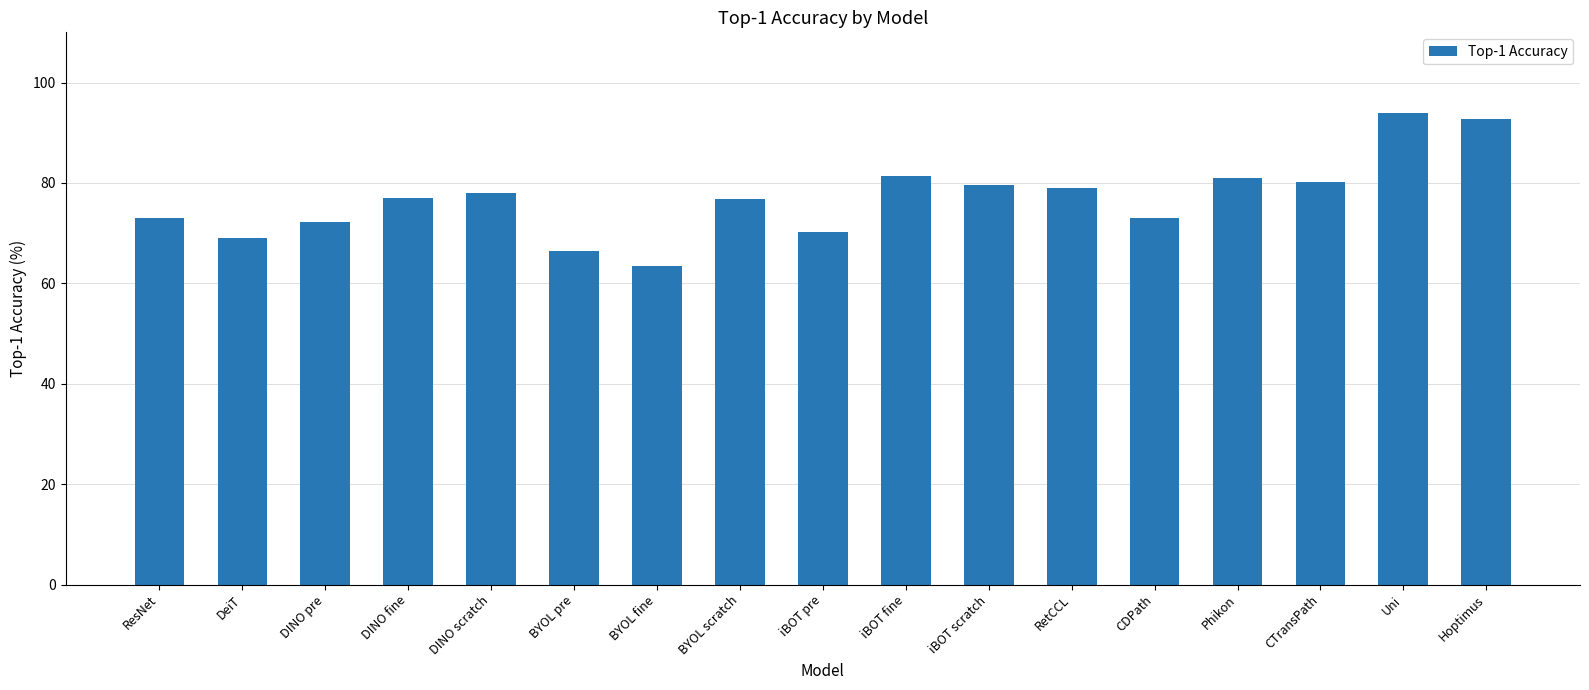

What is the difference between the maximum and minimum values?

30.3